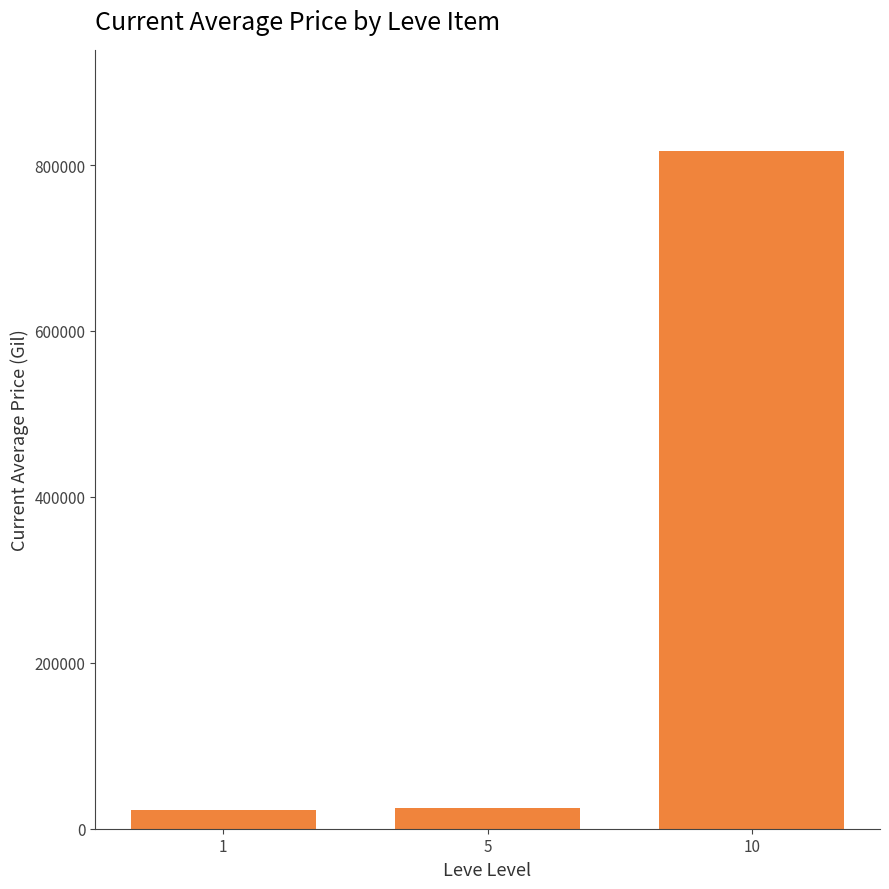

What is the ratio of the value at 10 to the value at 1?

35.7